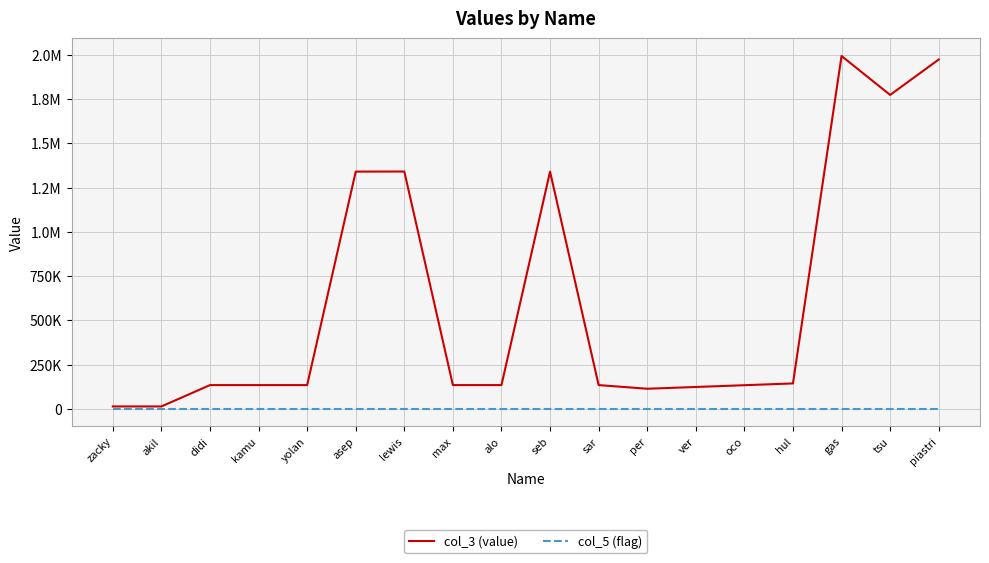

At how many categories does at least one series exceed 563691?

6